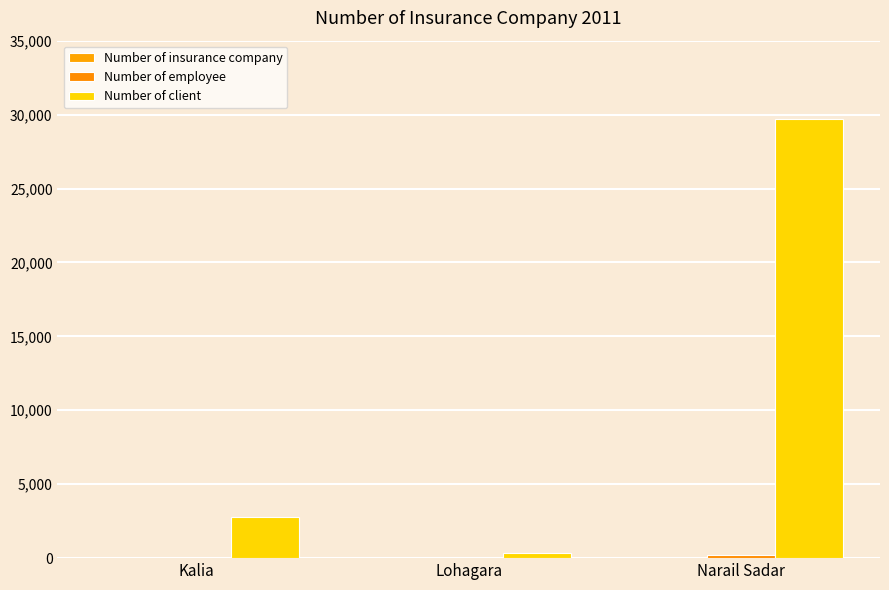

Between Lohagara and Kalia, which is larger?

Kalia